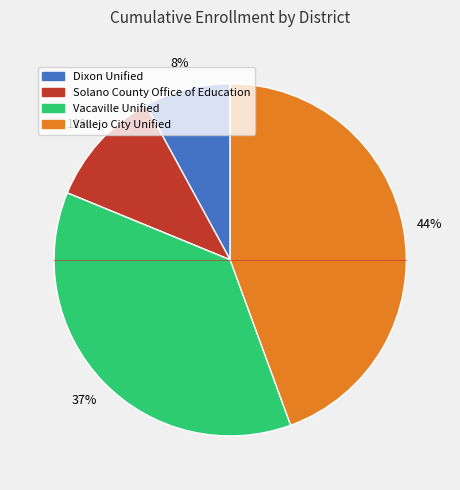

Combined, do Vallejo City Unified and Dixon Unified account for over 50%?

Yes